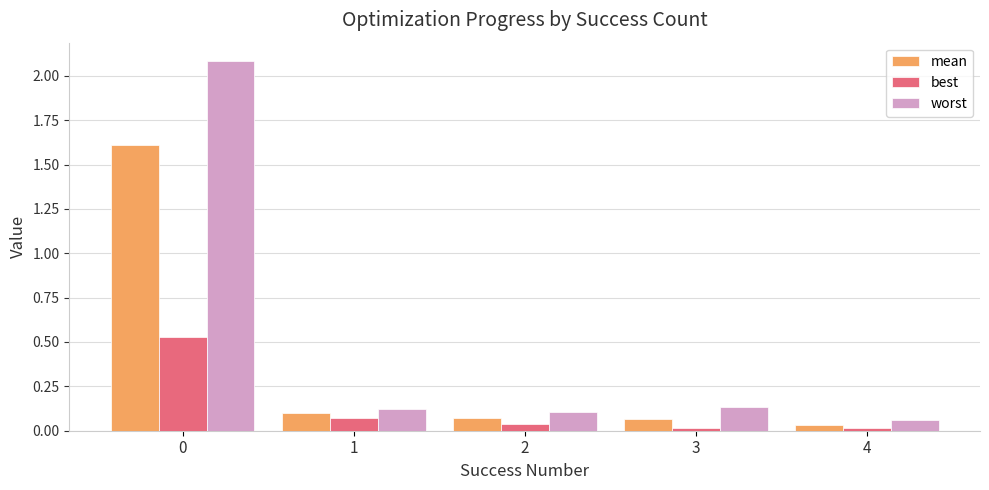

What are all the series names shown in the legend?

mean, best, worst